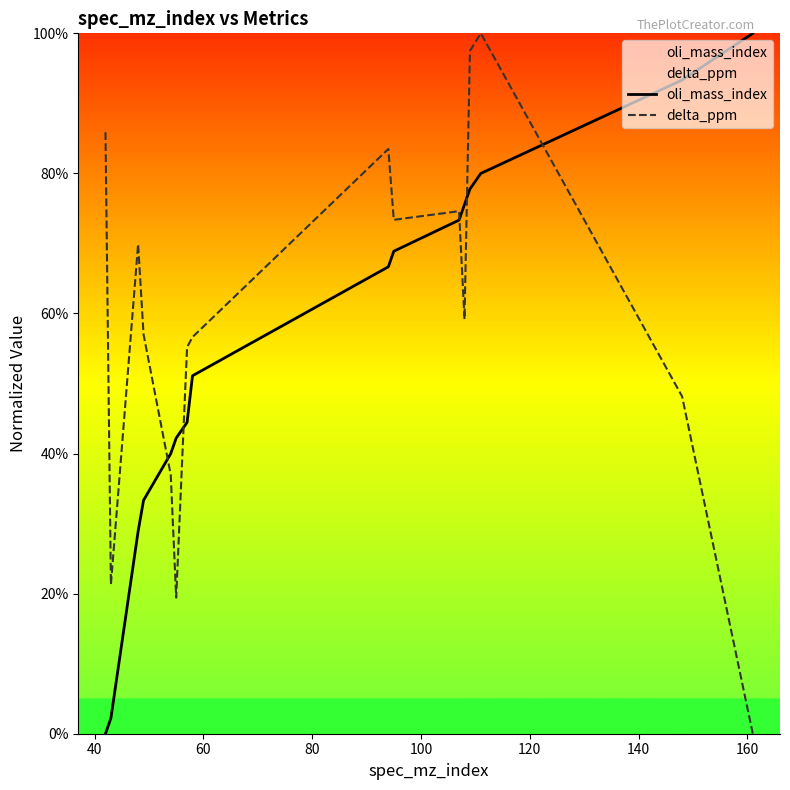

What is the maximum value for delta_ppm?

100.0